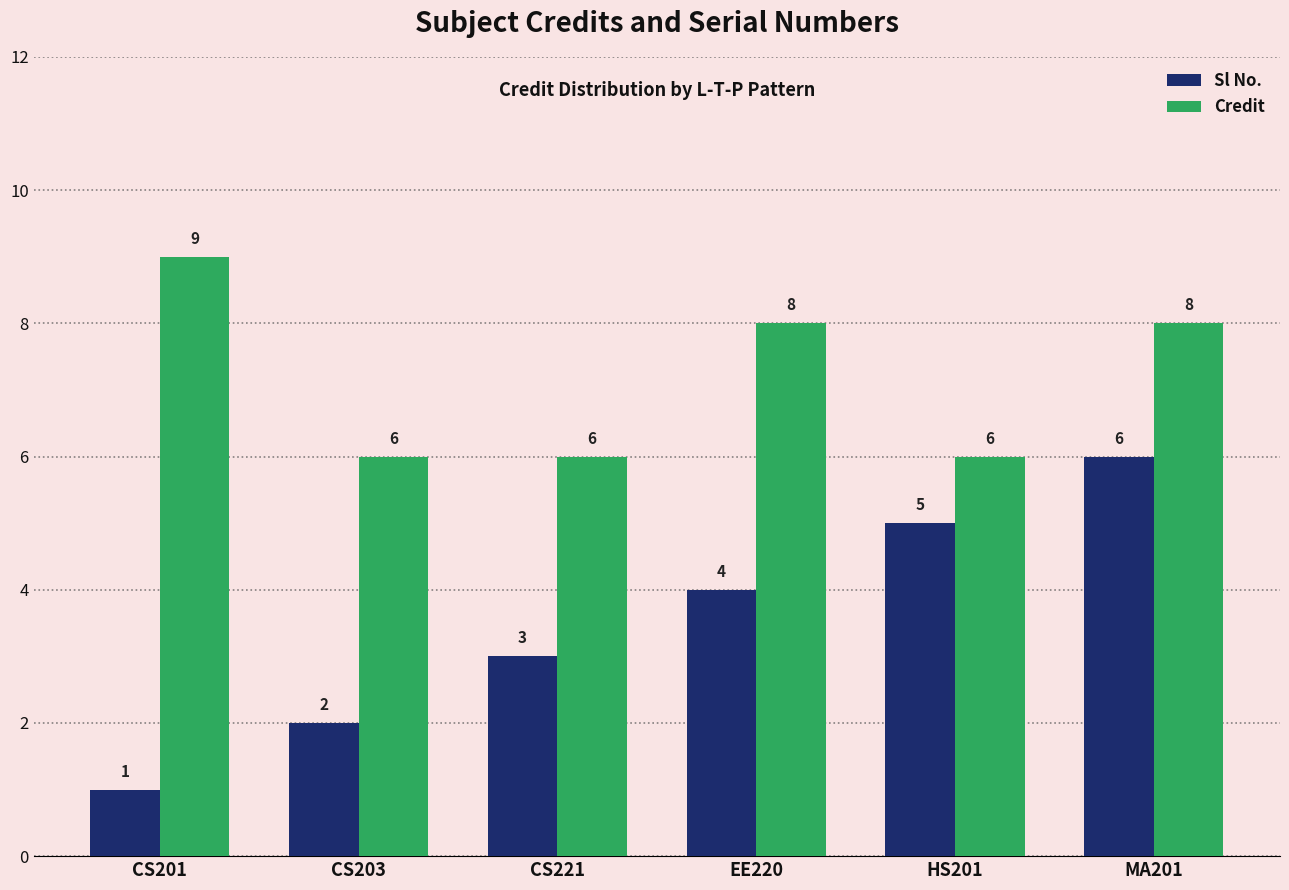

What are all the series names shown in the legend?

Sl No., Credit